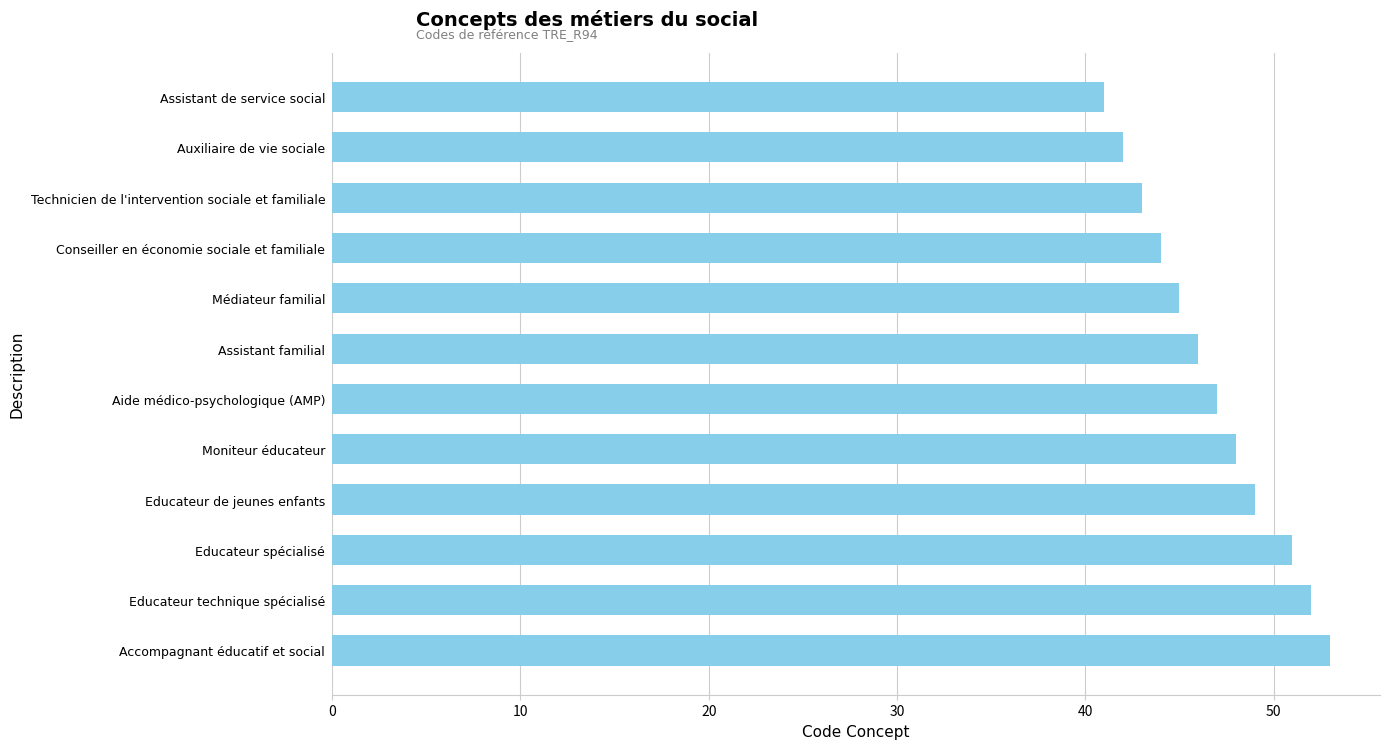

How many data points does each series have?

12